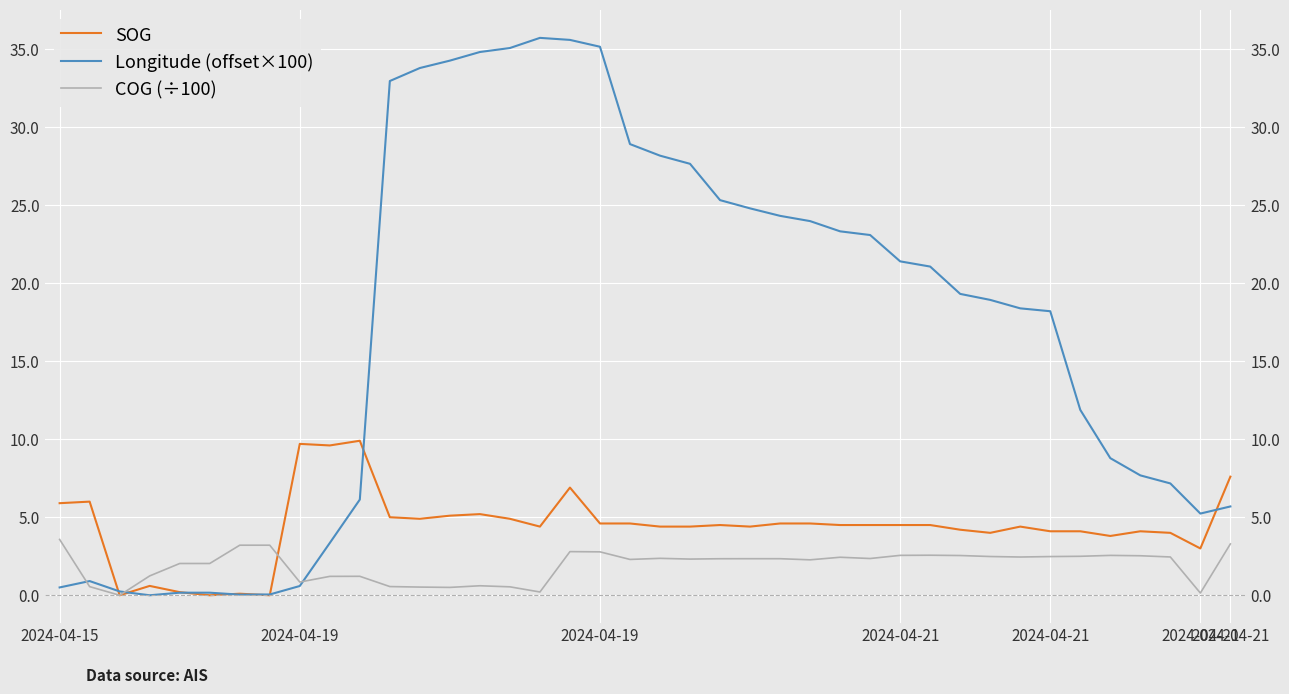

Count the number of categories in the chart.

40